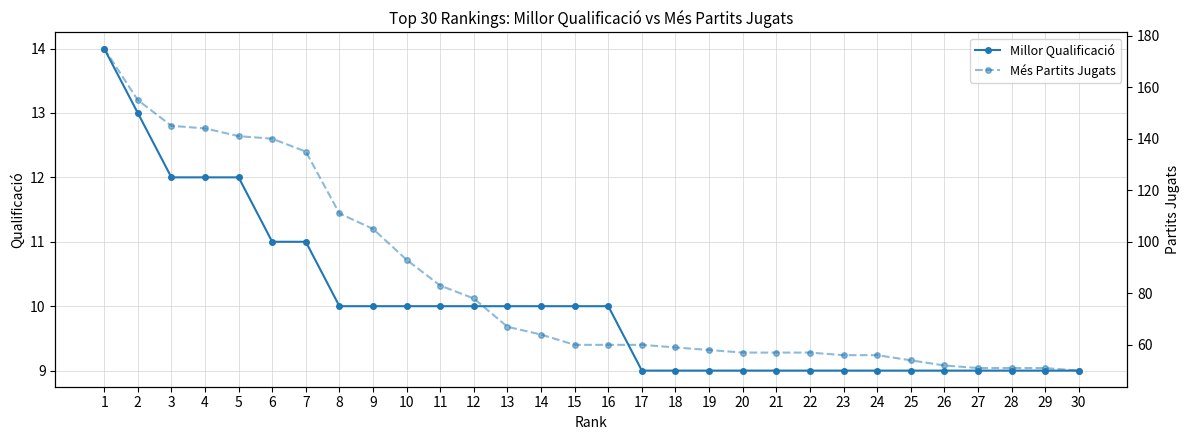

Rank the series by their maximum value, from lowest to highest.

Millor Qualificació, Més Partits Jugats